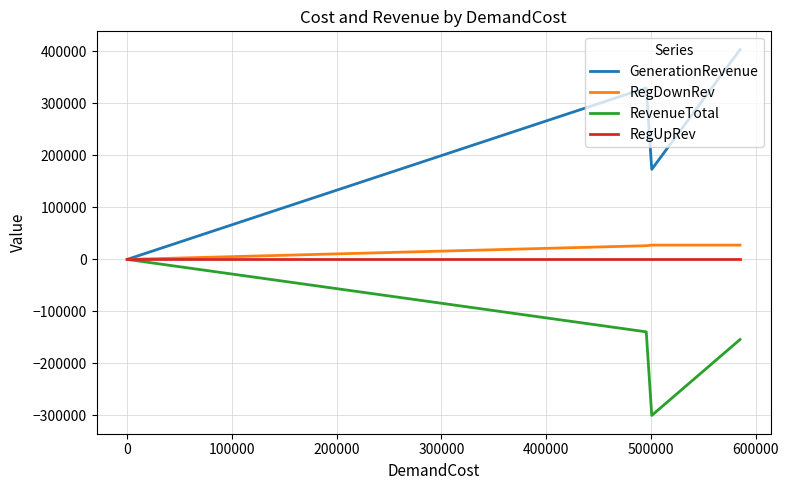

At 0, list the series in order from smallest to largest.

RevenueTotal, RegUpRev, RegDownRev, GenerationRevenue